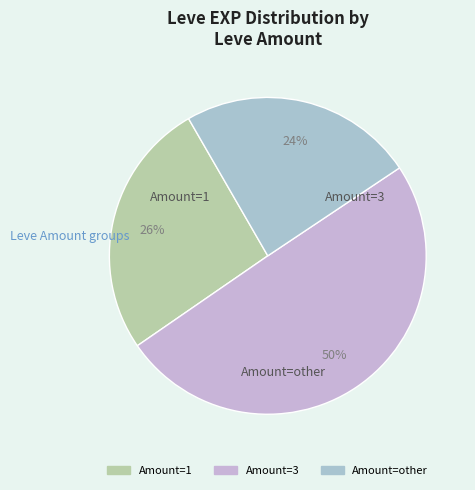

How many segments does this pie chart have?

3